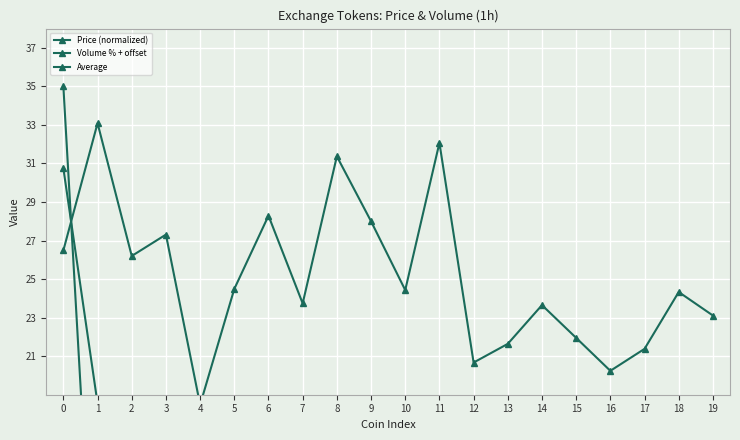

Reading right to left, transcribe all the data shown in this chart.

Price (normalized): 19=0.0	18=0.0	17=0.2	16=0.4	15=0.0	14=0.0	13=0.0	12=0.0	11=0.0	10=0.0	9=0.0	8=0.0	7=0.1	6=0.5	5=0.9	4=0.3	3=0.0	2=0.6	1=4.0	0=35.0
Volume % + offset: 19=23.1	18=24.3	17=21.4	16=20.2	15=21.9	14=23.6	13=21.6	12=20.7	11=32.1	10=24.4	9=28.0	8=31.4	7=23.7	6=28.3	5=24.5	4=18.5	3=27.3	2=26.2	1=33.1	0=26.5
Average: 19=11.6	18=12.2	17=10.8	16=10.3	15=11.0	14=11.8	13=10.8	12=10.3	11=16.0	10=12.2	9=14.0	8=15.7	7=11.9	6=14.4	5=12.7	4=9.4	3=13.7	2=13.4	1=18.5	0=30.7